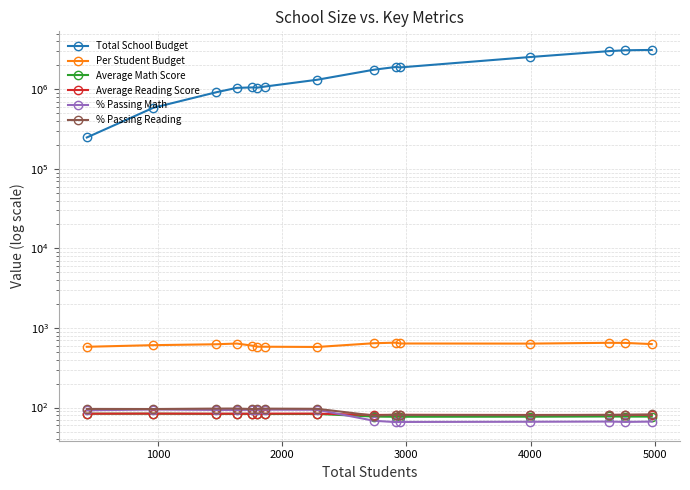

The Total School Budget series shows 2634437.6 at 9. True or false?

False